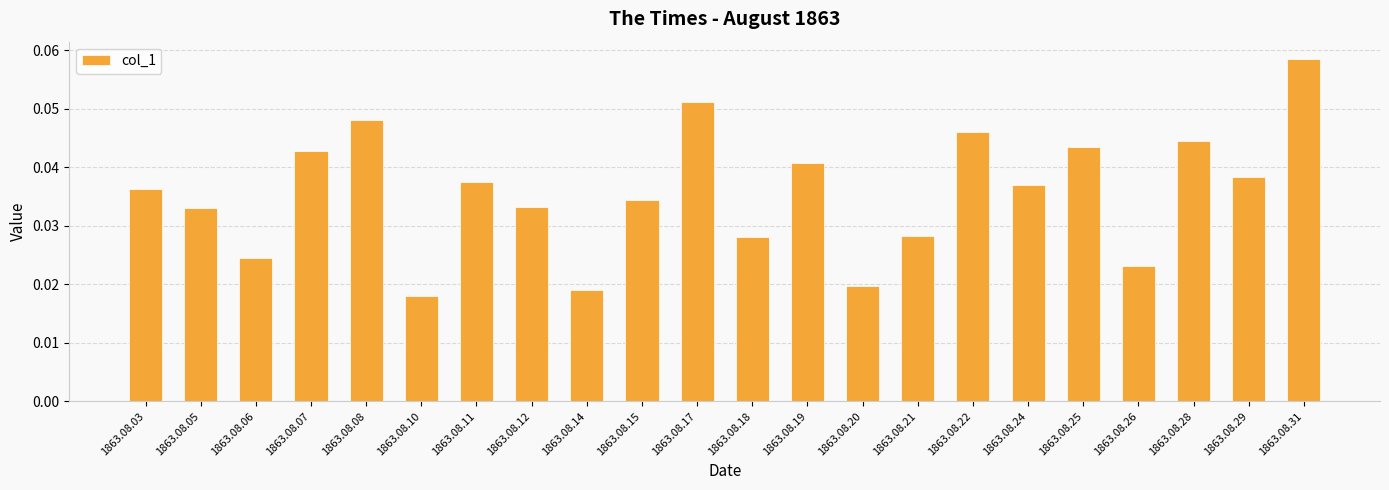

Which category has the highest value across all series?

1863.08.31